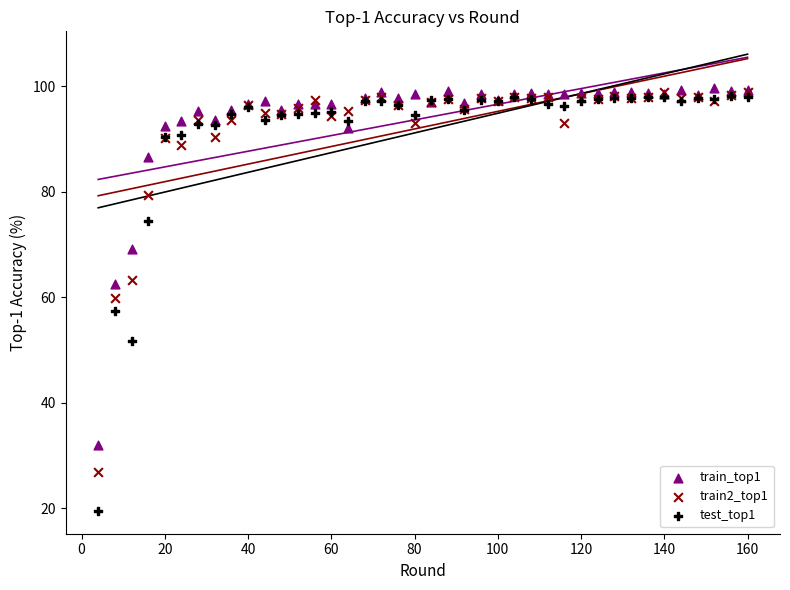

What are all the series names shown in the legend?

train_top1, train2_top1, test_top1